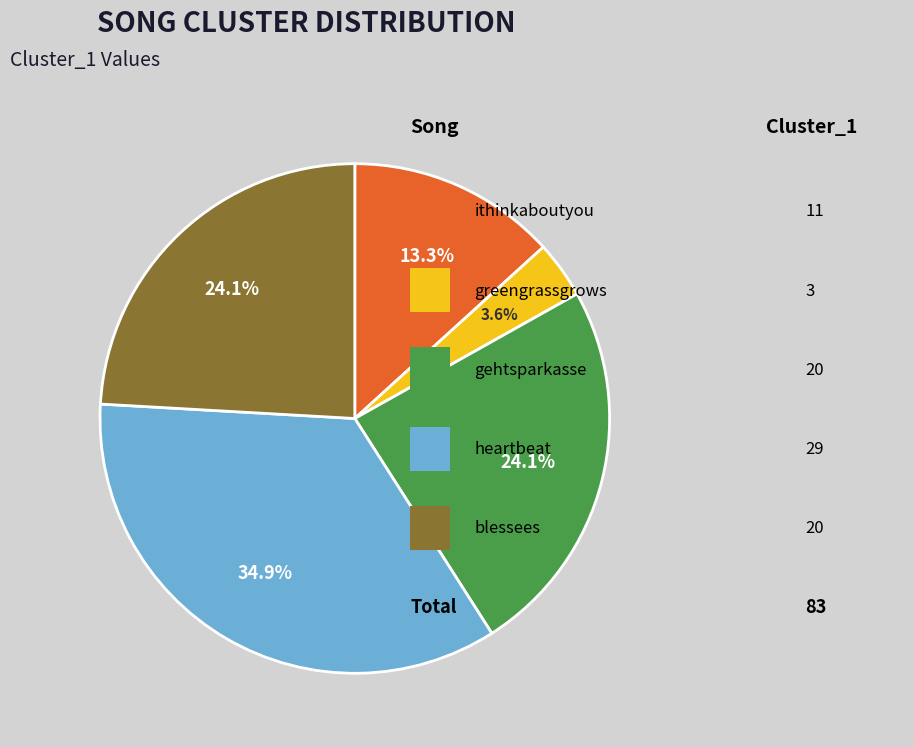

Is there a majority slice in this chart?

No